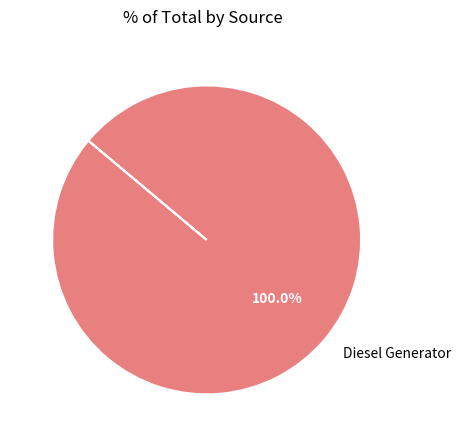

Is Diesel Generator the majority of the pie?

Yes